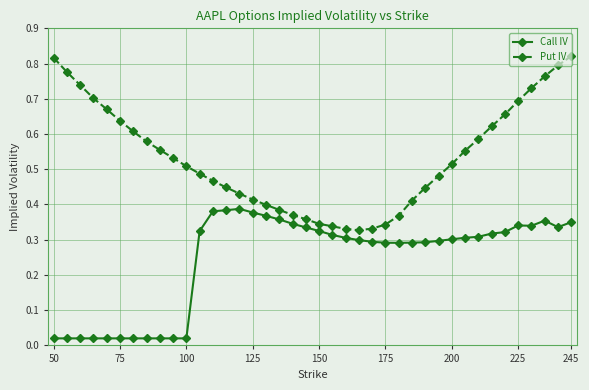

How many Put IV values are between 0 and 1?

40